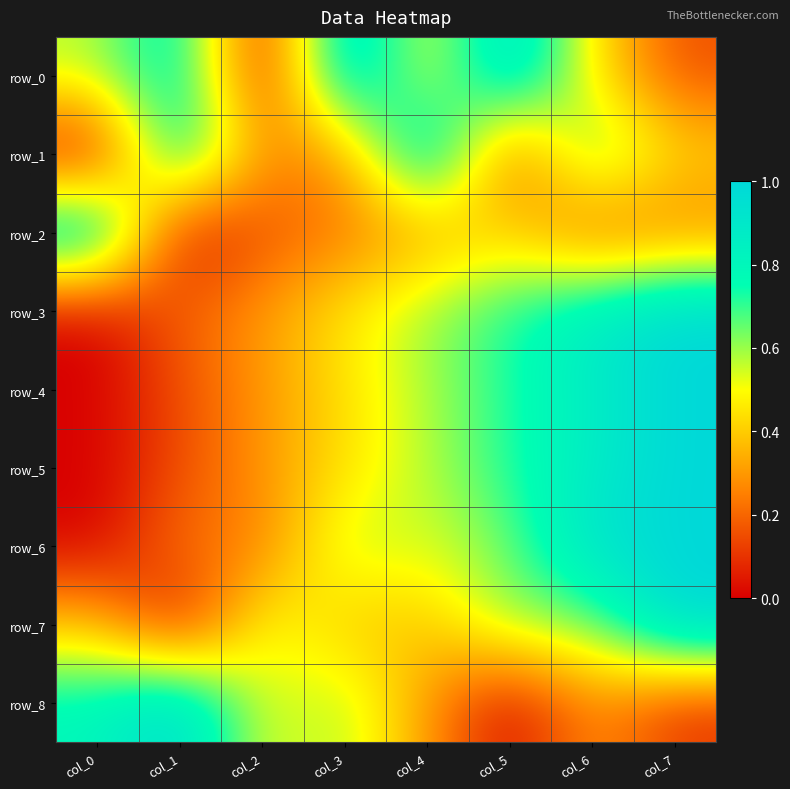

What is the difference between the maximum and second lowest values in the row_8 series?

0.9